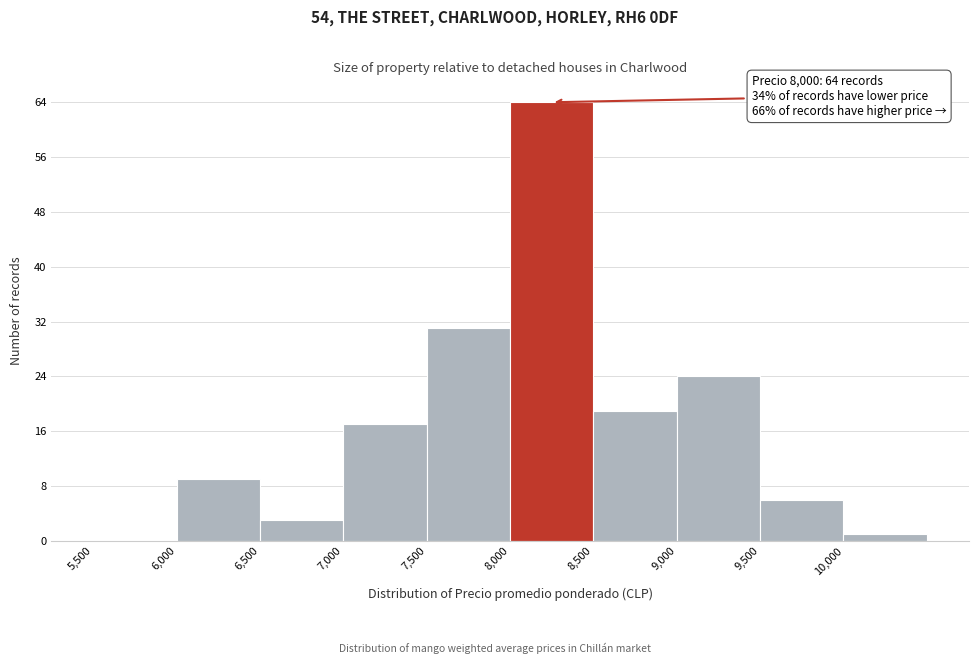

Over which range of the x-axis is the bar tallest?

8000 to 8500